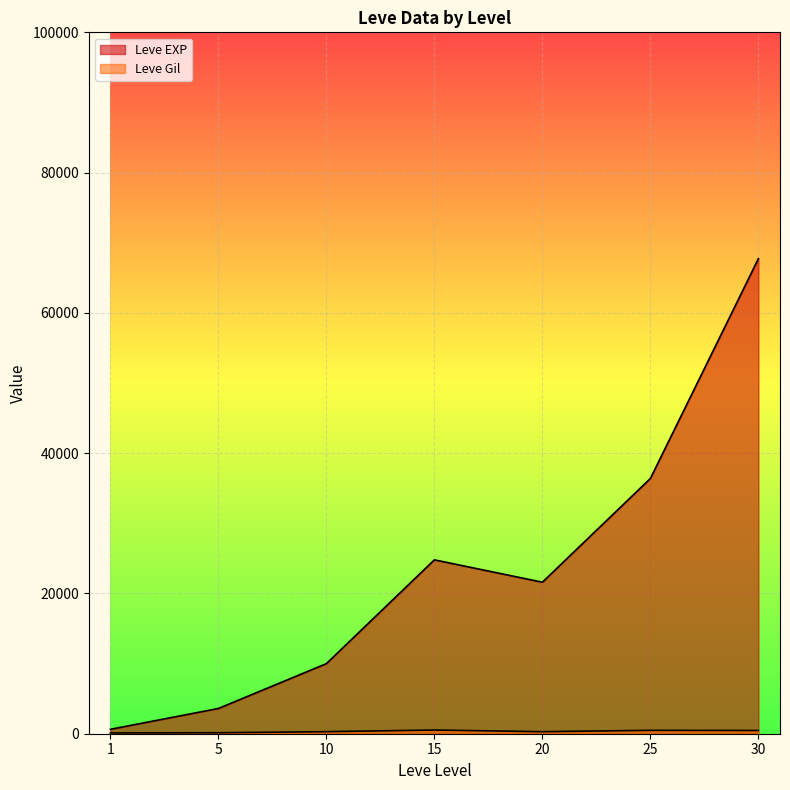

How many lines are shown in the chart?

2